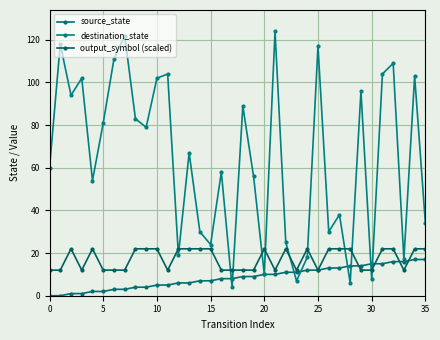

What is the label of the 5th point from the right?

31